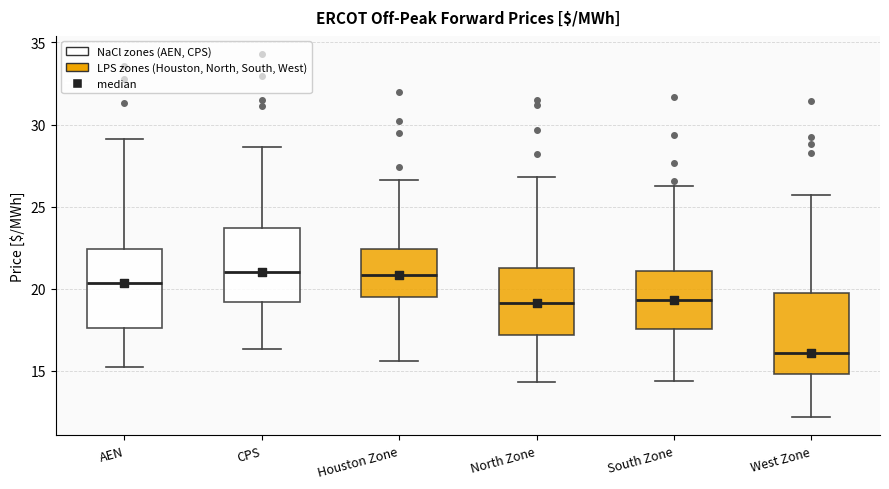

Reading left to right, read every box against the y-axis: the position of its median line, the range the box covers, and the ends of its whiskers. The values are not printed on the chart, so give them approximately, as read against the axis.

AEN: median 20.5, box 17.5 to 22.5, whiskers 15.0 to 29.0
CPS: median 21.0, box 19.0 to 23.5, whiskers 16.5 to 28.5
Houston Zone: median 21.0, box 19.5 to 22.5, whiskers 15.5 to 26.5
North Zone: median 19.0, box 17.0 to 21.5, whiskers 14.5 to 27.0
South Zone: median 19.5, box 17.5 to 21.0, whiskers 14.5 to 26.5
West Zone: median 16.0, box 15.0 to 20.0, whiskers 12.0 to 25.5